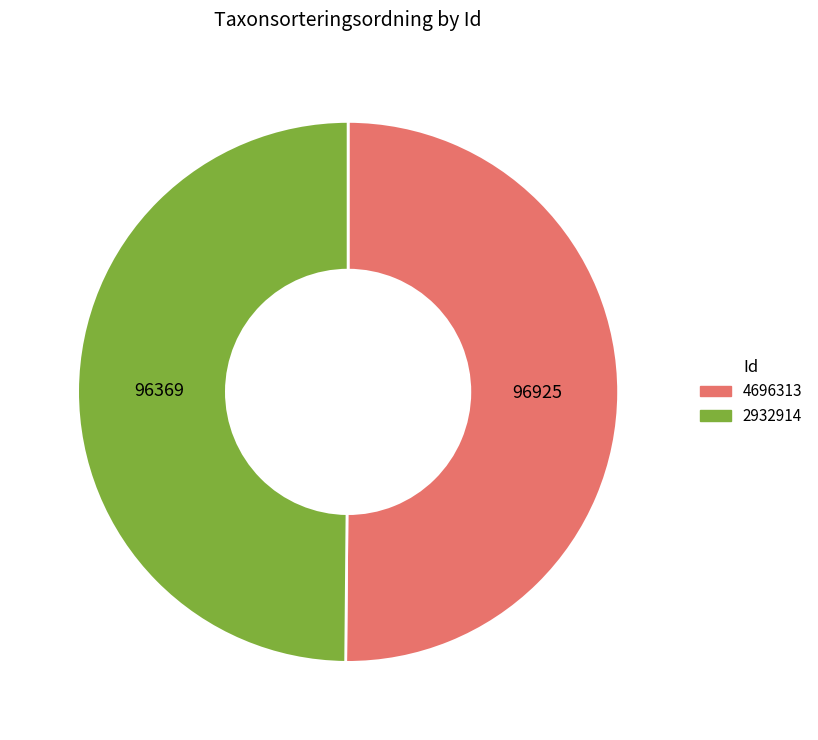

Is it true that 2932914 is 50% of the pie?

True